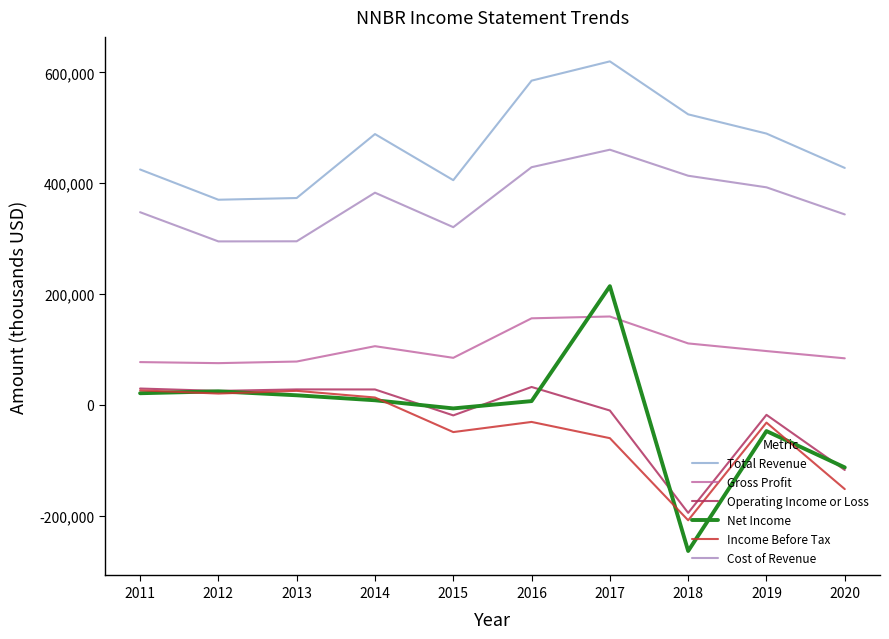

At which category does the chart reach its minimum across all series?

2018